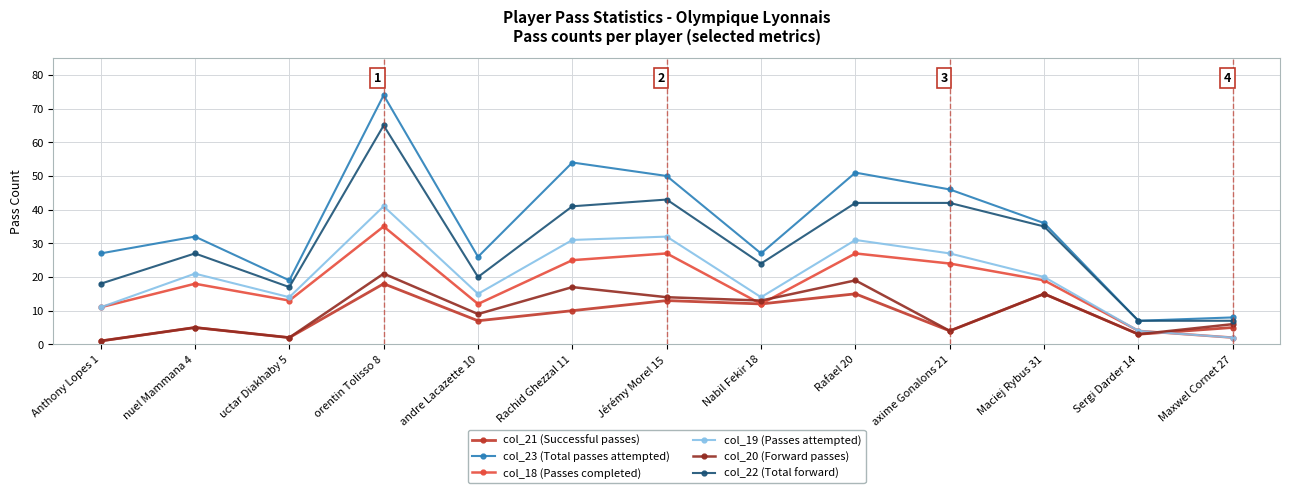

What is the difference between the col_20 (Forward passes) values at Anthony Lopes 1 and Rachid Ghezzal 11?

16